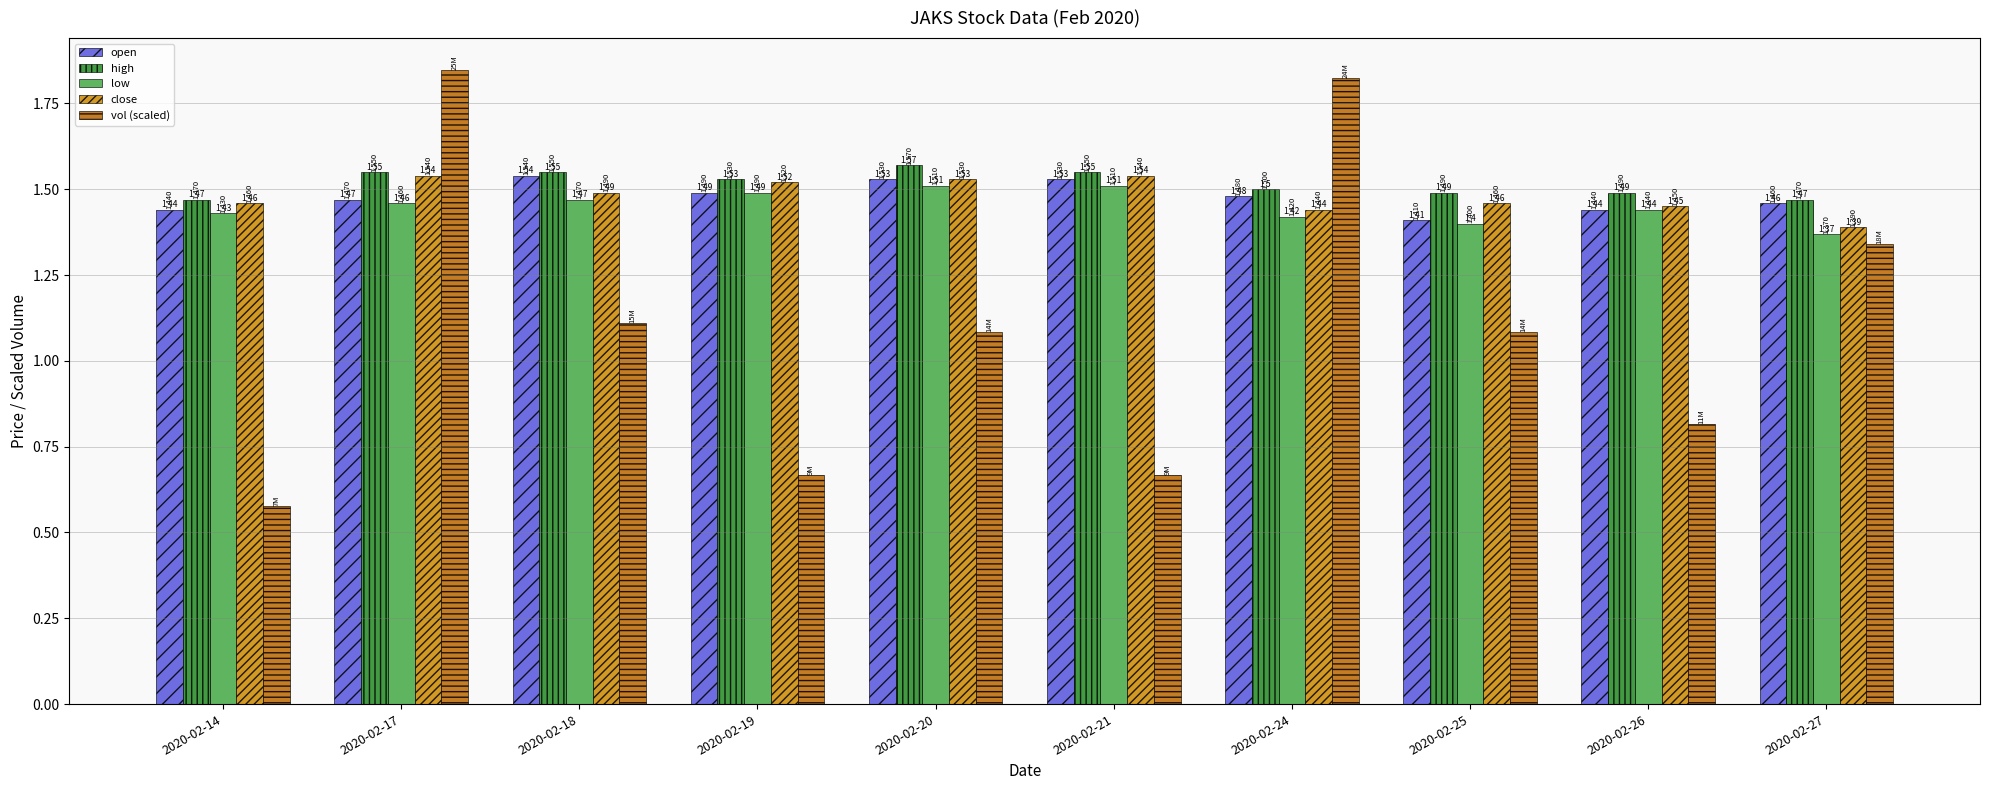

Which series has the largest total across all categories?

high